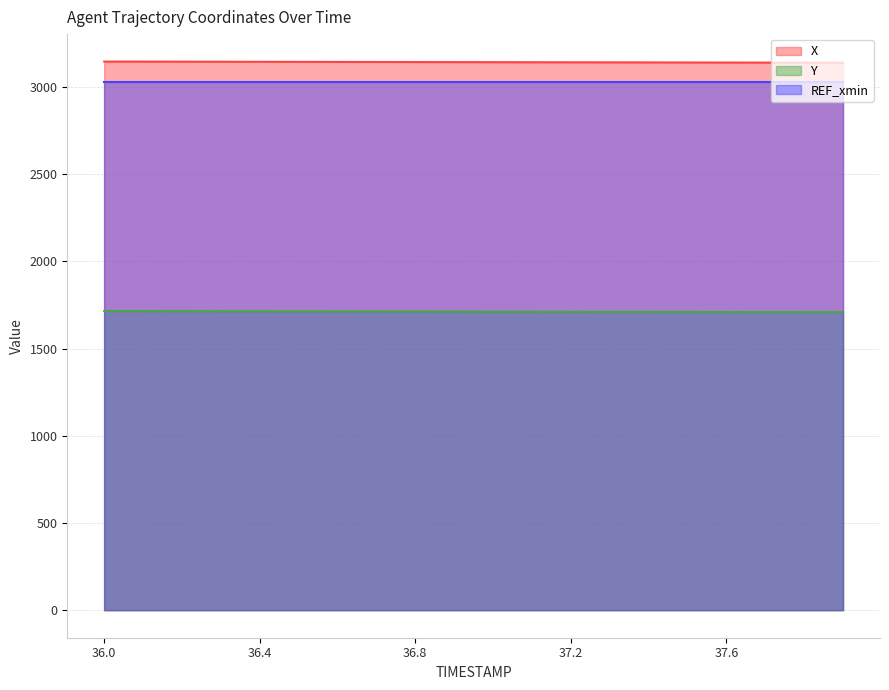

Which series has the largest total across all categories?

X